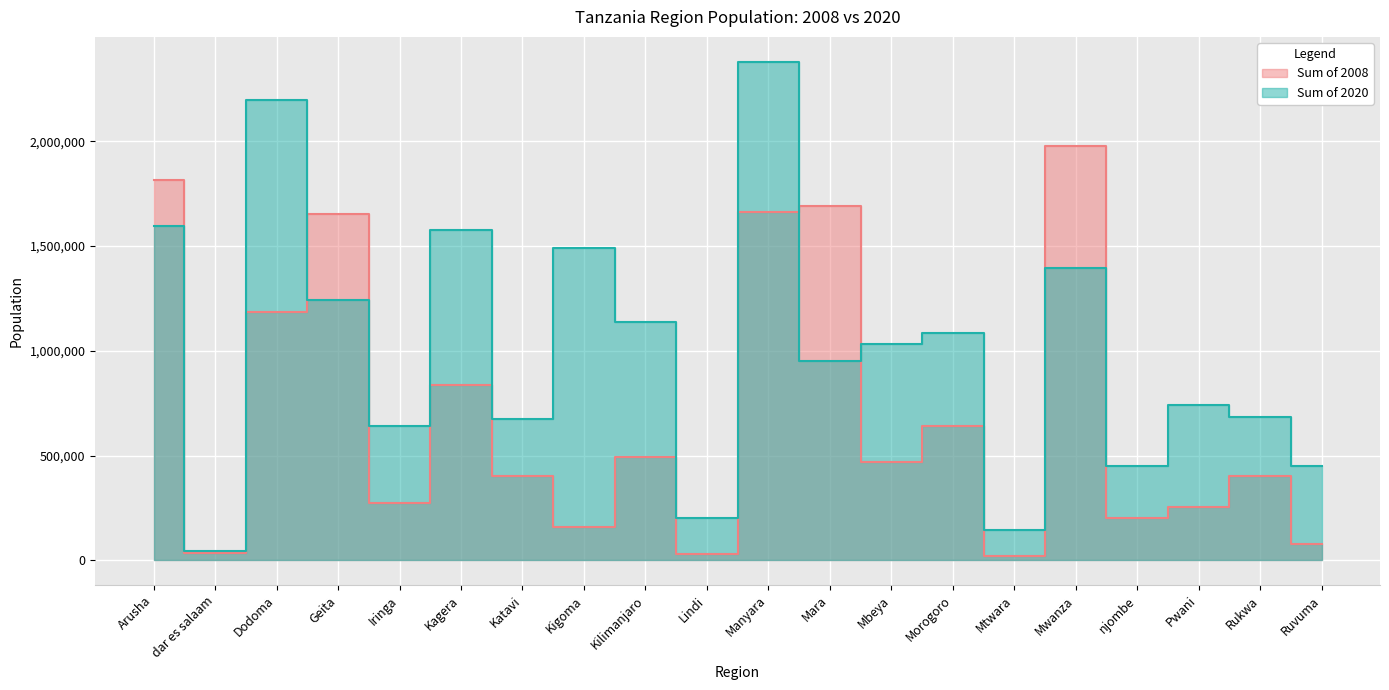

Reading right to left, extract all data points from this chart.

Sum of 2008: Ruvuma=75366	Rukwa=404411	Pwani=255258	njombe=200000	Mwanza=1976971	Mtwara=18115	Morogoro=639764	Mbeya=470218	Mara=1691118	Manyara=1662452	Lindi=30784	Kilimanjaro=494135	Kigoma=157581	Katavi=400000	Kagera=837204	Iringa=275031	Geita=1651251	Dodoma=1185501	dar es salaam=32398	Arusha=1813637
Sum of 2020: Ruvuma=450752	Rukwa=685050	Pwani=739101	njombe=451761	Mwanza=1394744	Mtwara=144939	Morogoro=1084316	Mbeya=1032445	Mara=951190	Manyara=2380072	Lindi=203934	Kilimanjaro=1135917	Kigoma=1490836	Katavi=674389	Kagera=1575029	Iringa=642435	Geita=1242804	Dodoma=2195576	dar es salaam=45830	Arusha=1597787